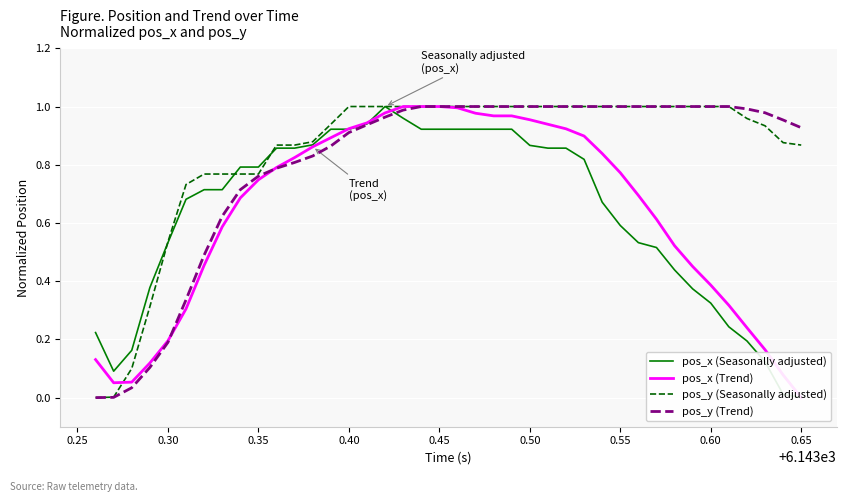

How many categories are shown in the chart?

40